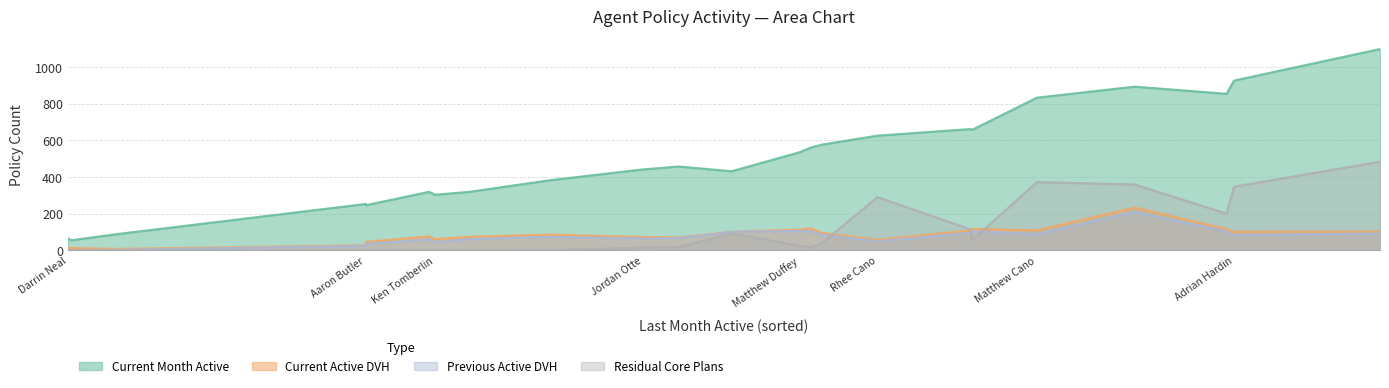

True or false: Current Month Active and Residual Core Plans cross at least once.

False